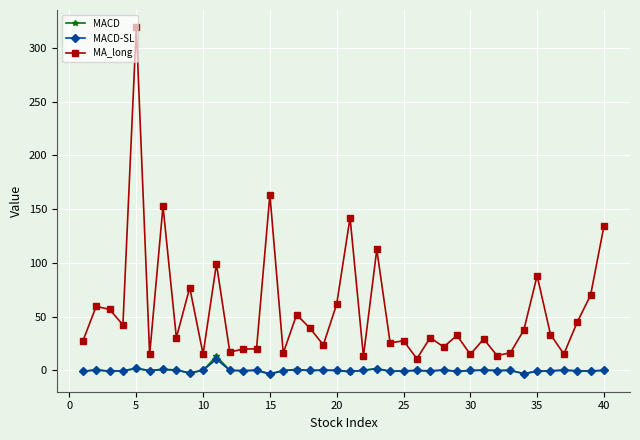

How many lines are shown in the chart?

3